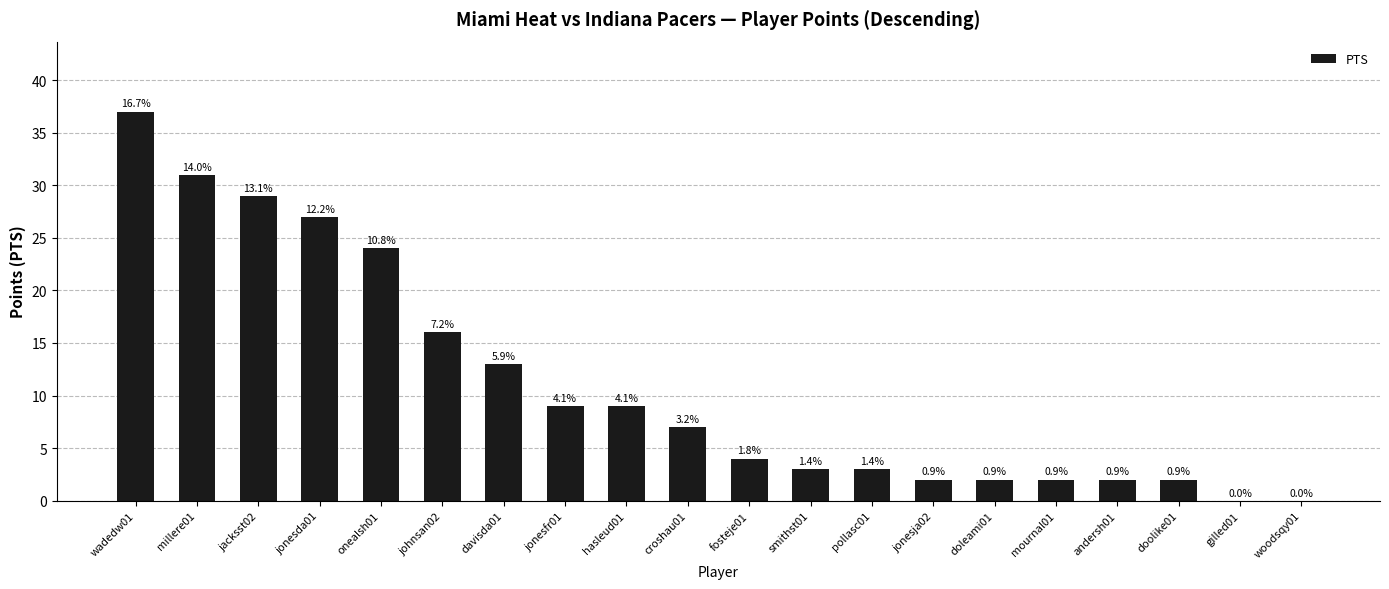

Which label corresponds to the smallest value in the chart?

gilled01